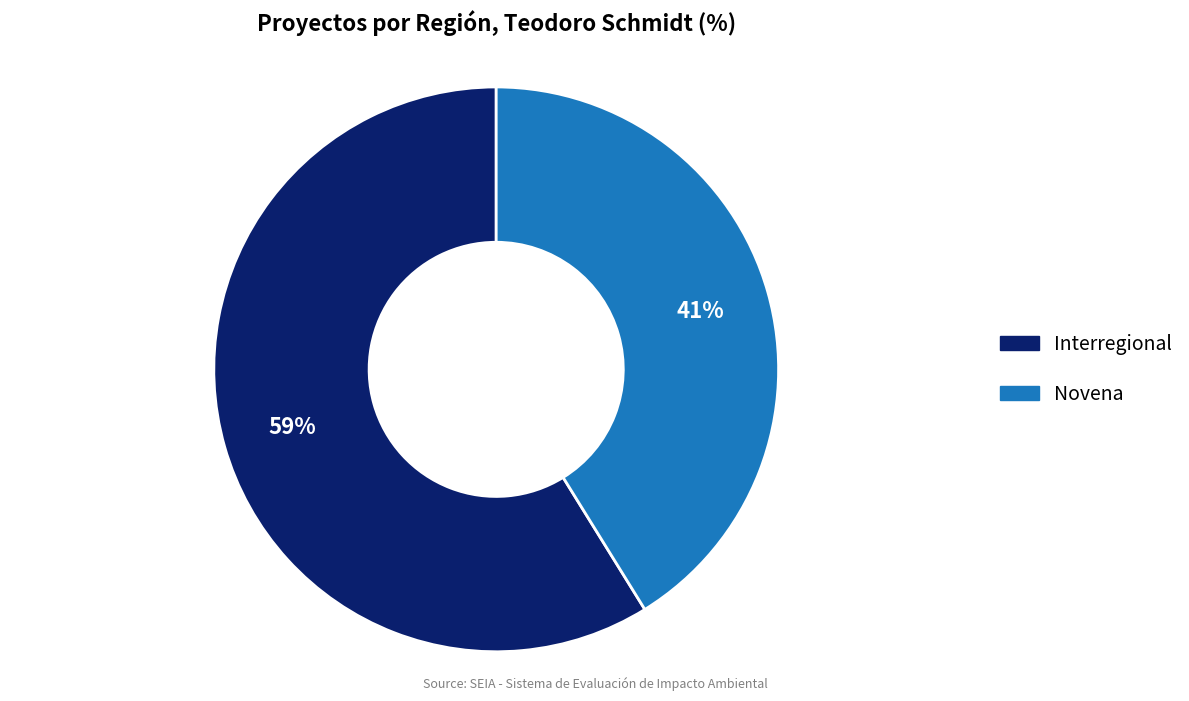

Which slice is the smallest?

Novena